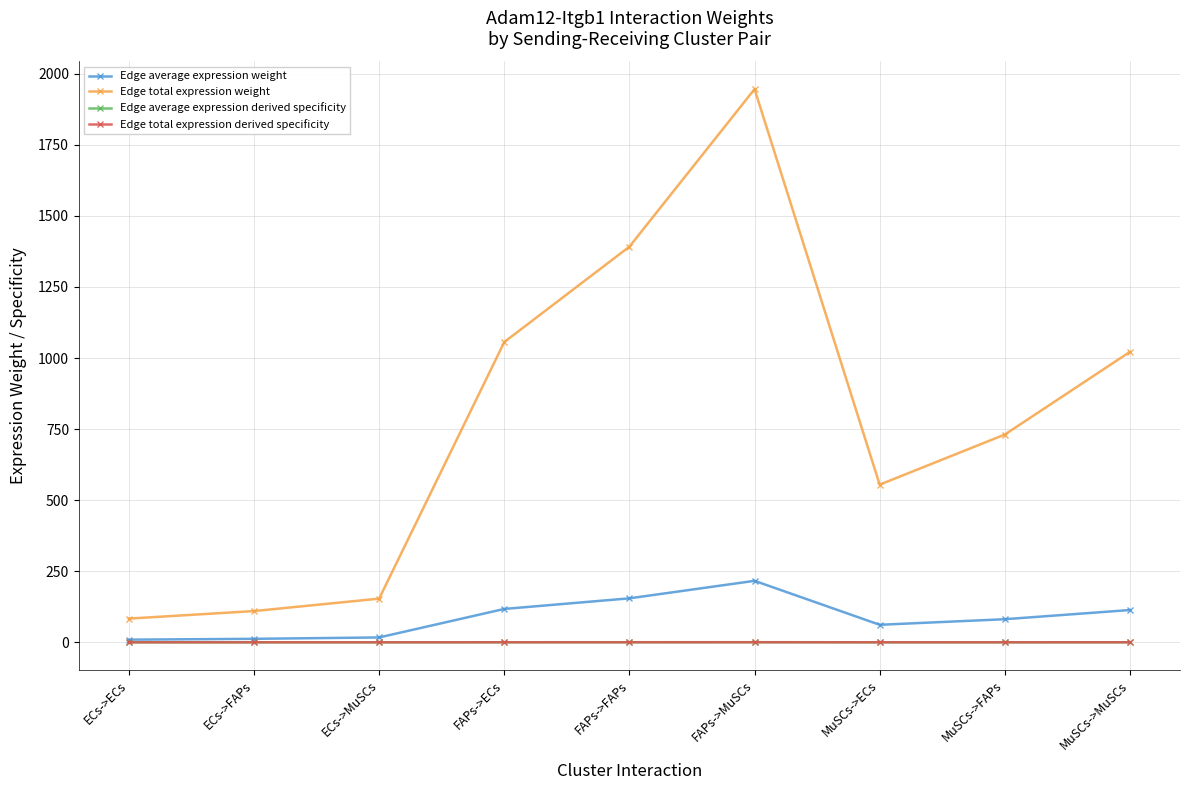

Is this an area chart (filled region under the line)?

No